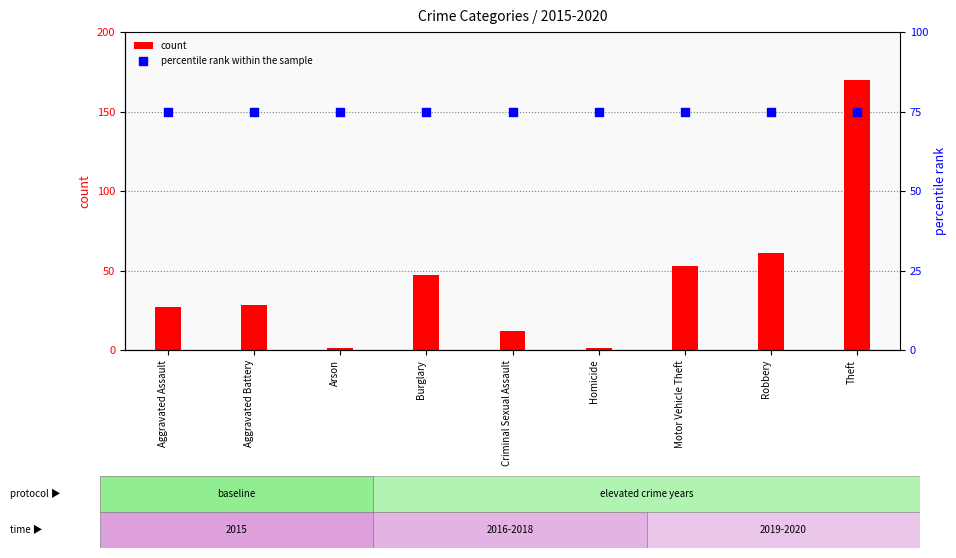

At how many categories does at least one series exceed 109?

1